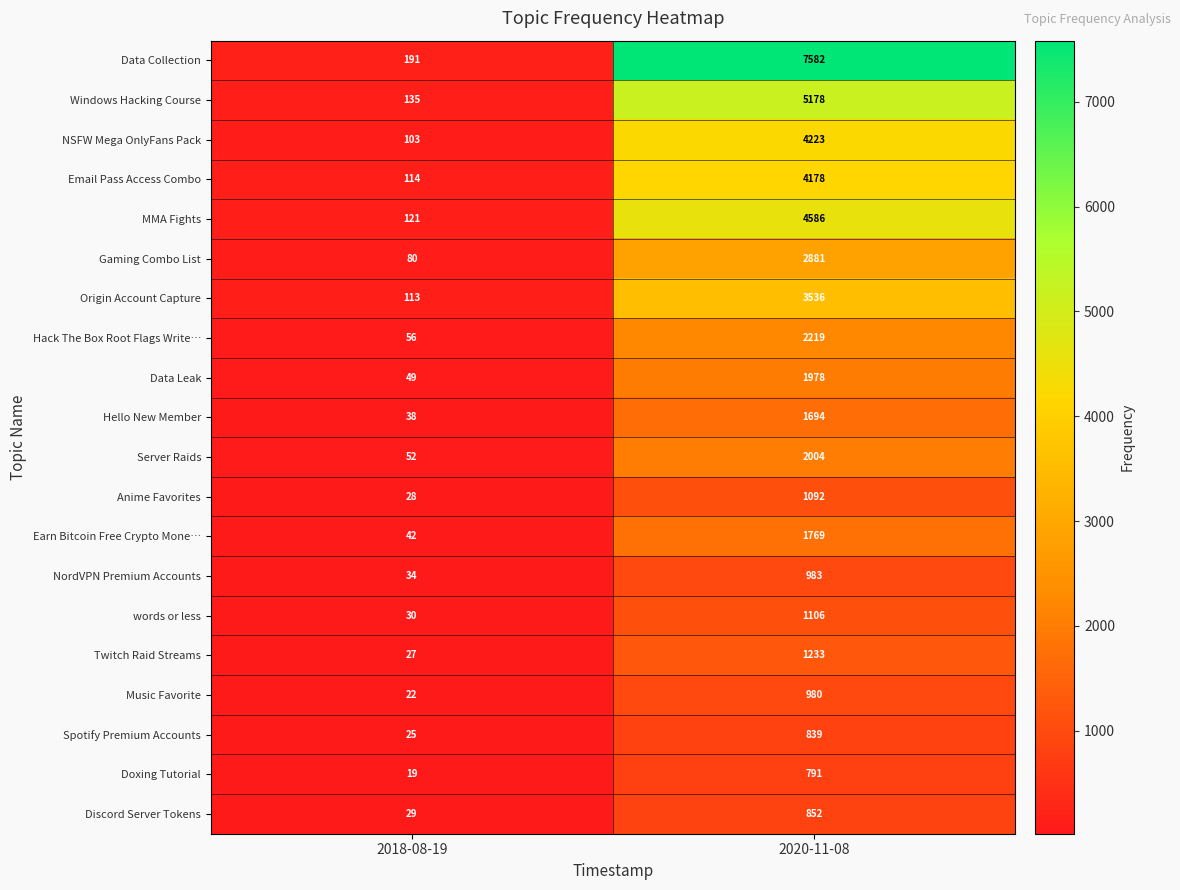

Rank the series at 2020-11-08 from lowest to highest value.

Doxing Tutorial, Spotify Premium Accounts, Discord Server Tokens, Music Favorite, NordVPN Premium Accounts, Anime Favorites, words or less, Twitch Raid Streams, Hello New Member, Earn Bitcoin Free Crypto Mone…, Data Leak, Server Raids, Hack The Box Root Flags Write…, Gaming Combo List, Origin Account Capture, Email Pass Access Combo, NSFW Mega OnlyFans Pack, MMA Fights, Windows Hacking Course, Data Collection